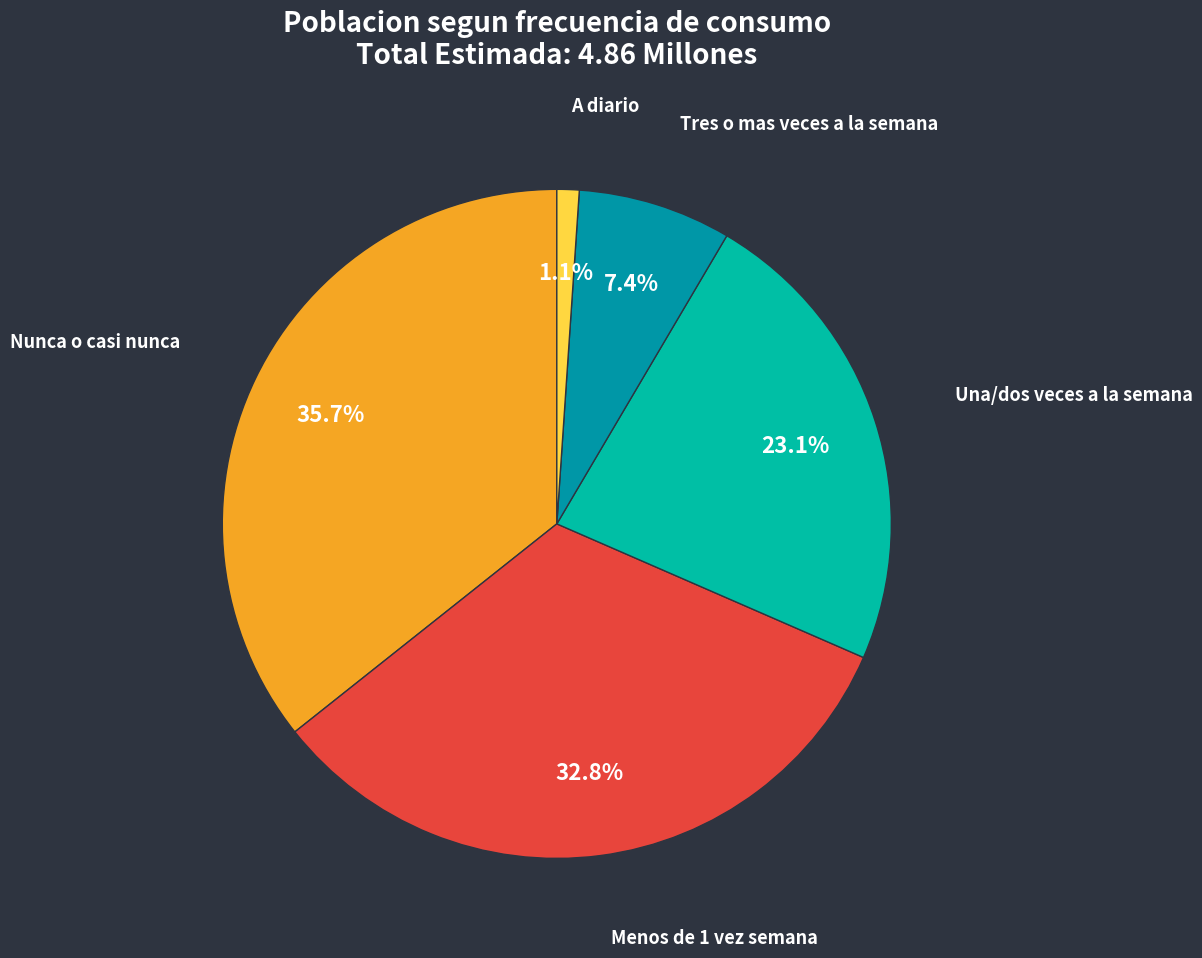

How many slices are in this pie chart?

5